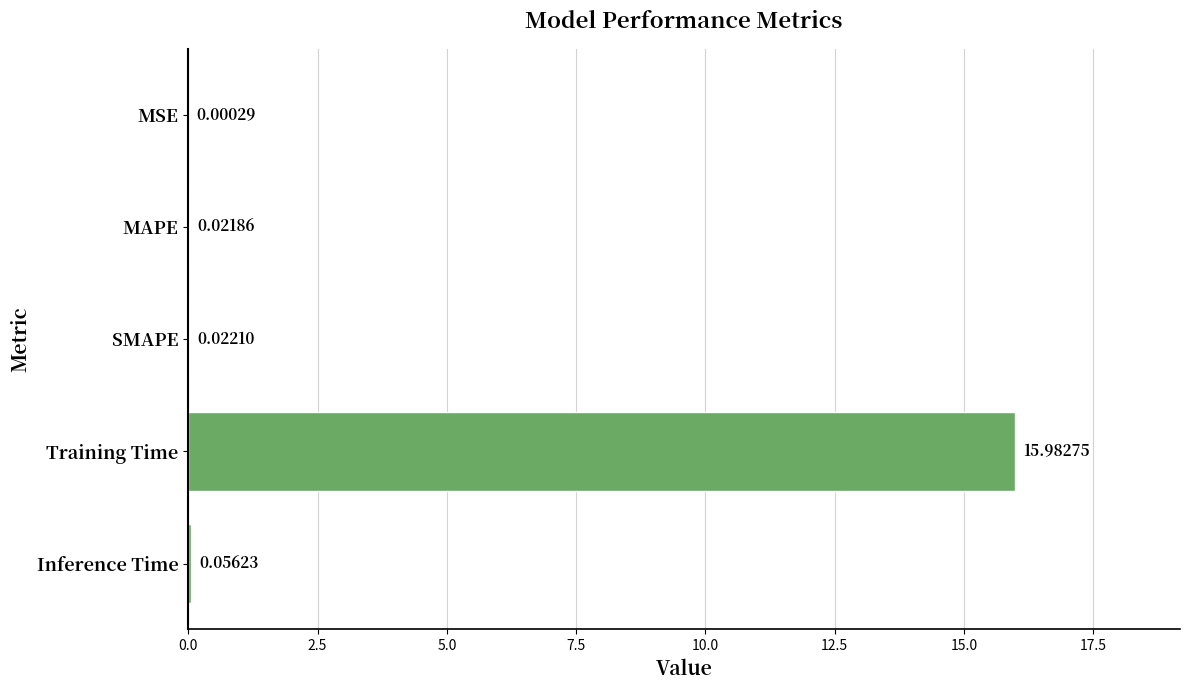

Count the number of categories in the chart.

5